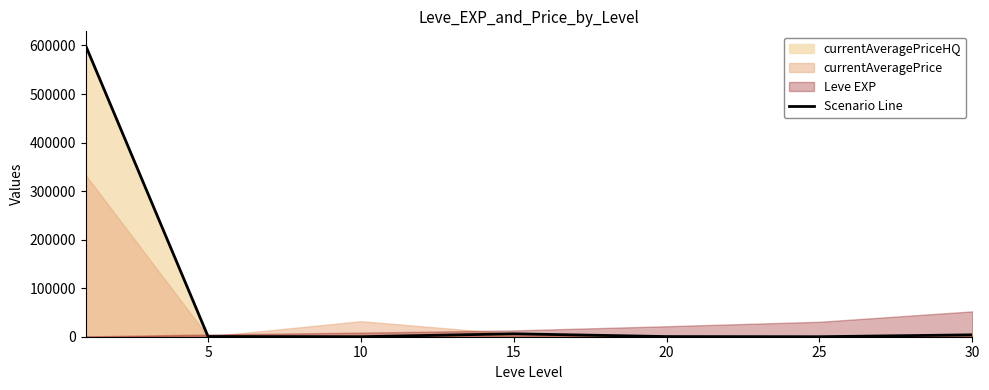

Reading left to right, list all the values displayed in this chart.

599213	450	0	6022	299	0	3868